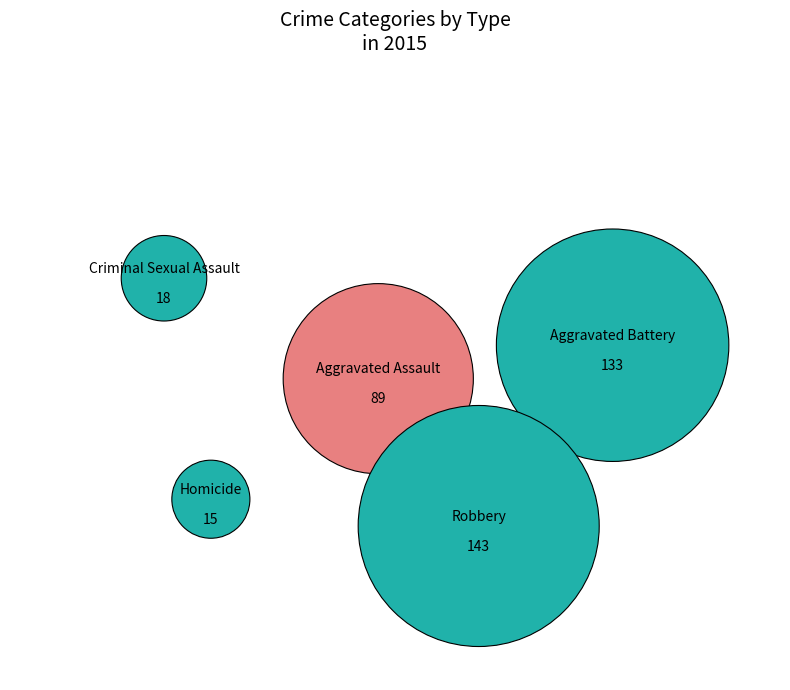

Is the sum of Aggravated Battery and Criminal Sexual Assault greater than half?

No